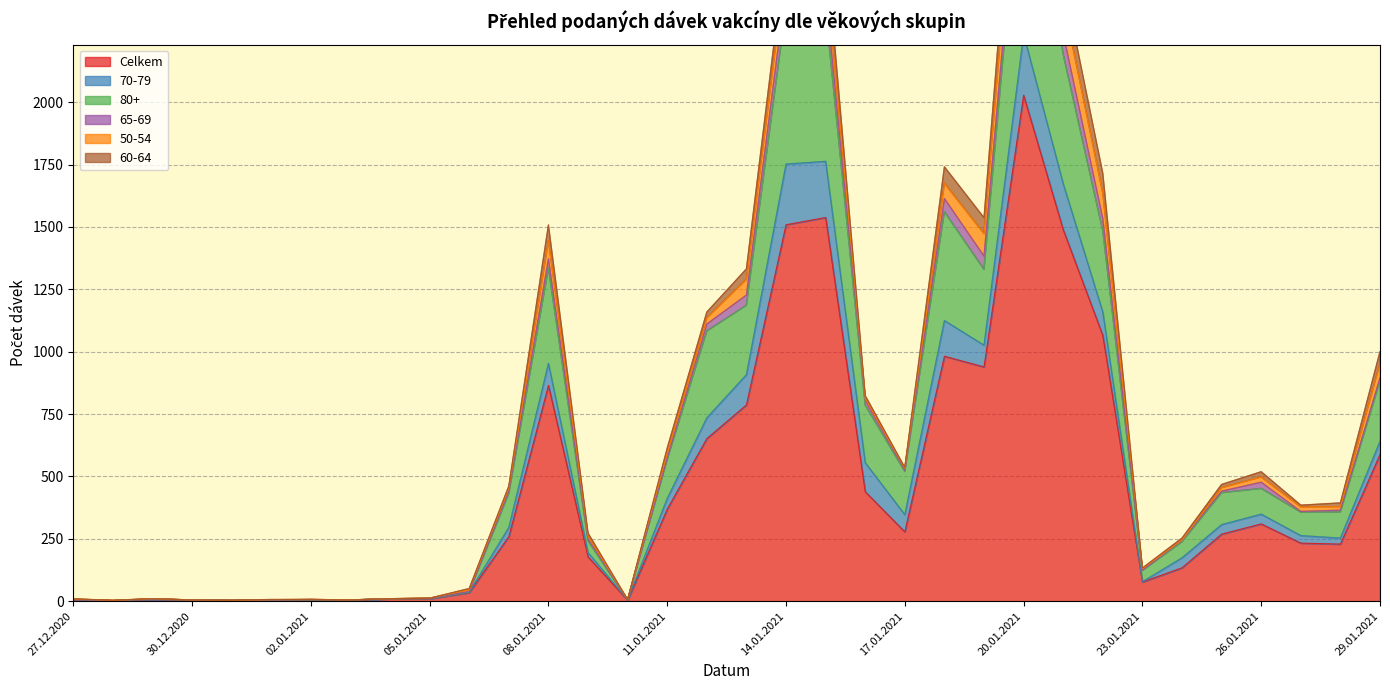

What is the maximum value for Celkem?

2028